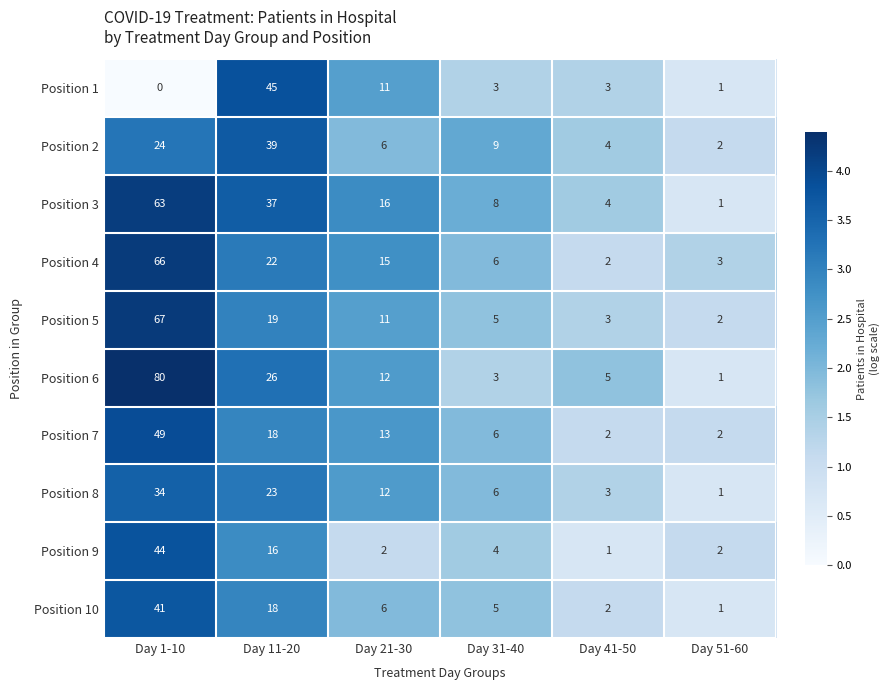

How many data points does each series have?

6